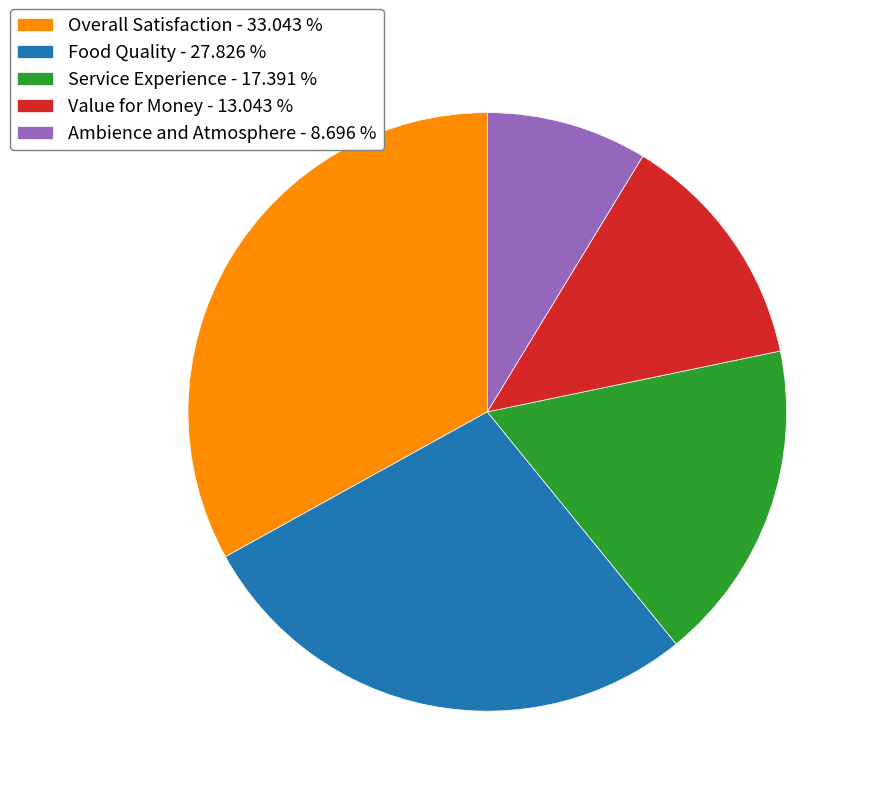

Which has a higher value, Food Quality - 27.826 % or Ambience and Atmosphere - 8.696 %?

Food Quality - 27.826 %